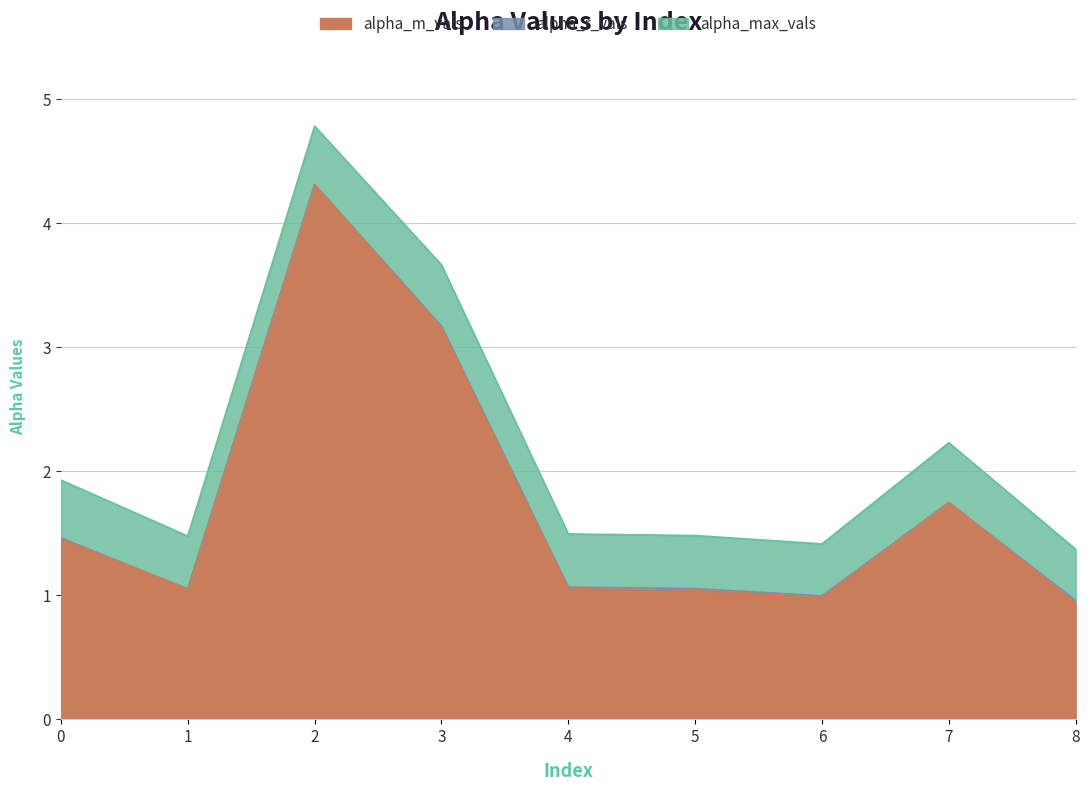

True or false: alpha_max_vals has more than 2 interior local peaks.

False